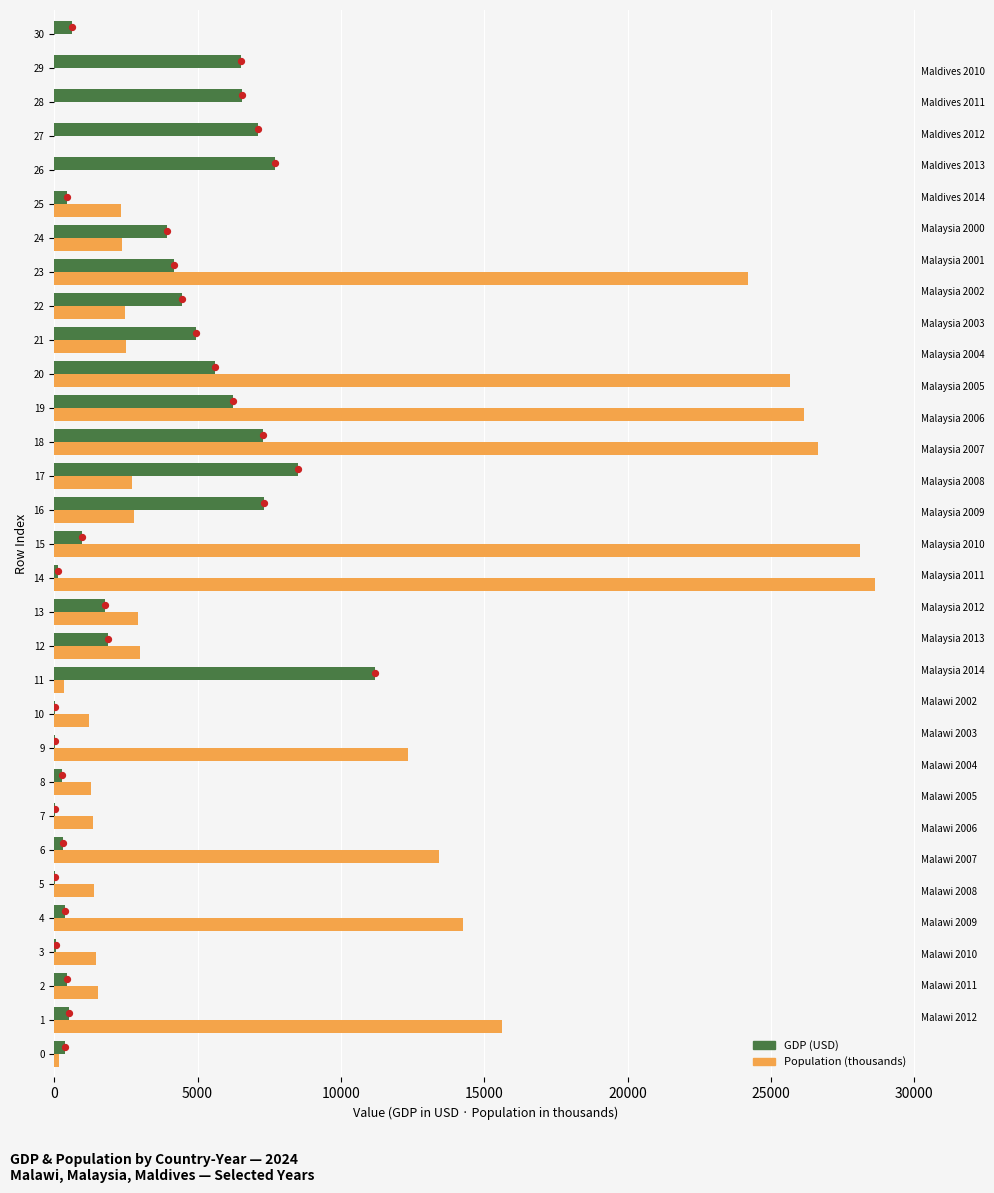

Which series has the largest total across all categories?

Population (thousands)